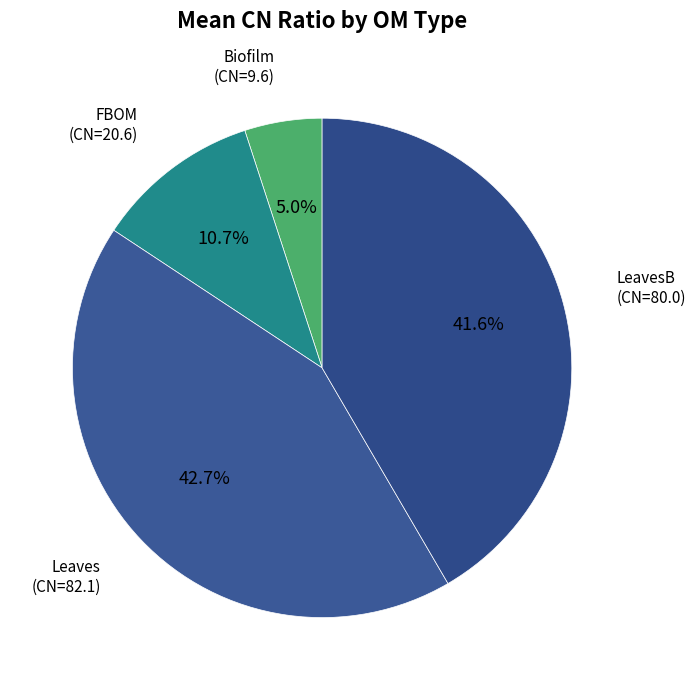

Combined, do Leaves and FBOM account for over 50%?

Yes